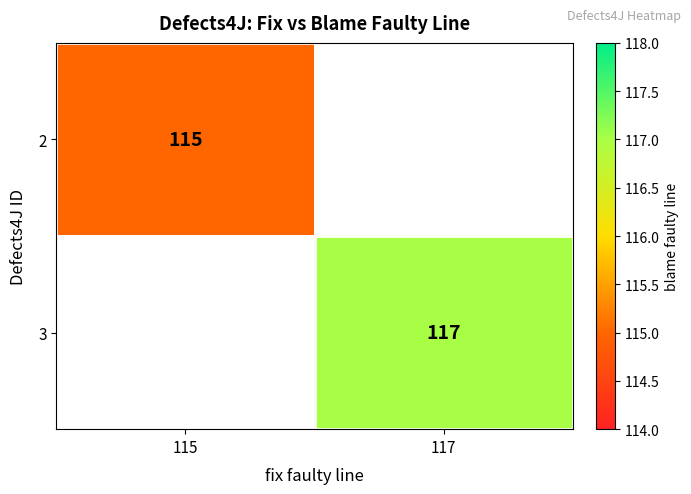

The 2 series shows 76 at 115. True or false?

False